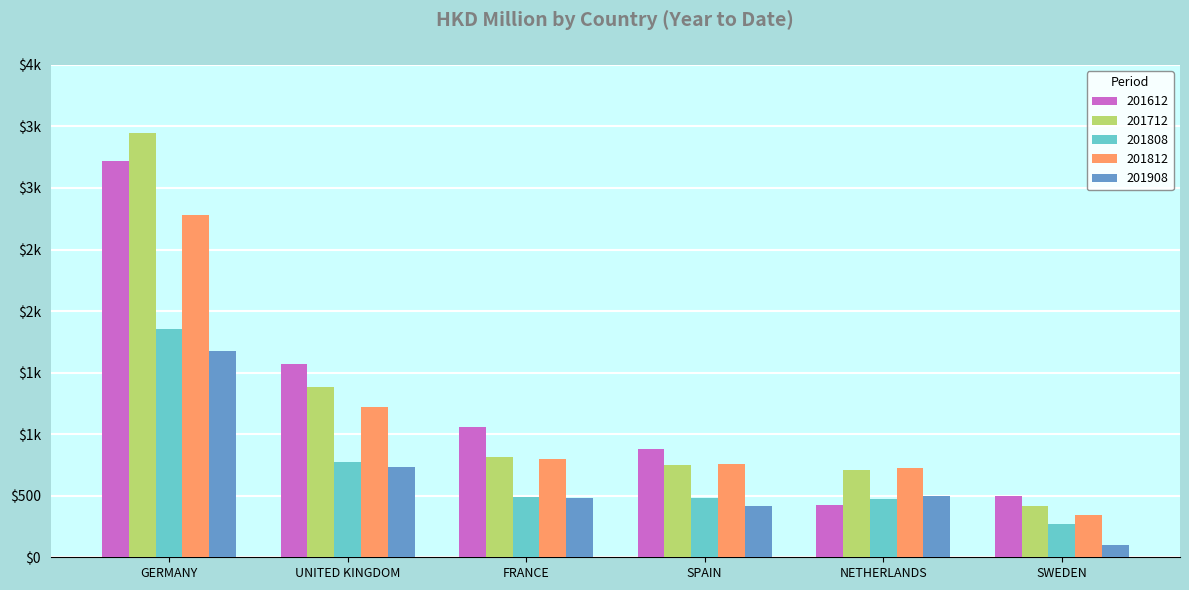

What are all the series names shown in the legend?

201612, 201712, 201808, 201812, 201908